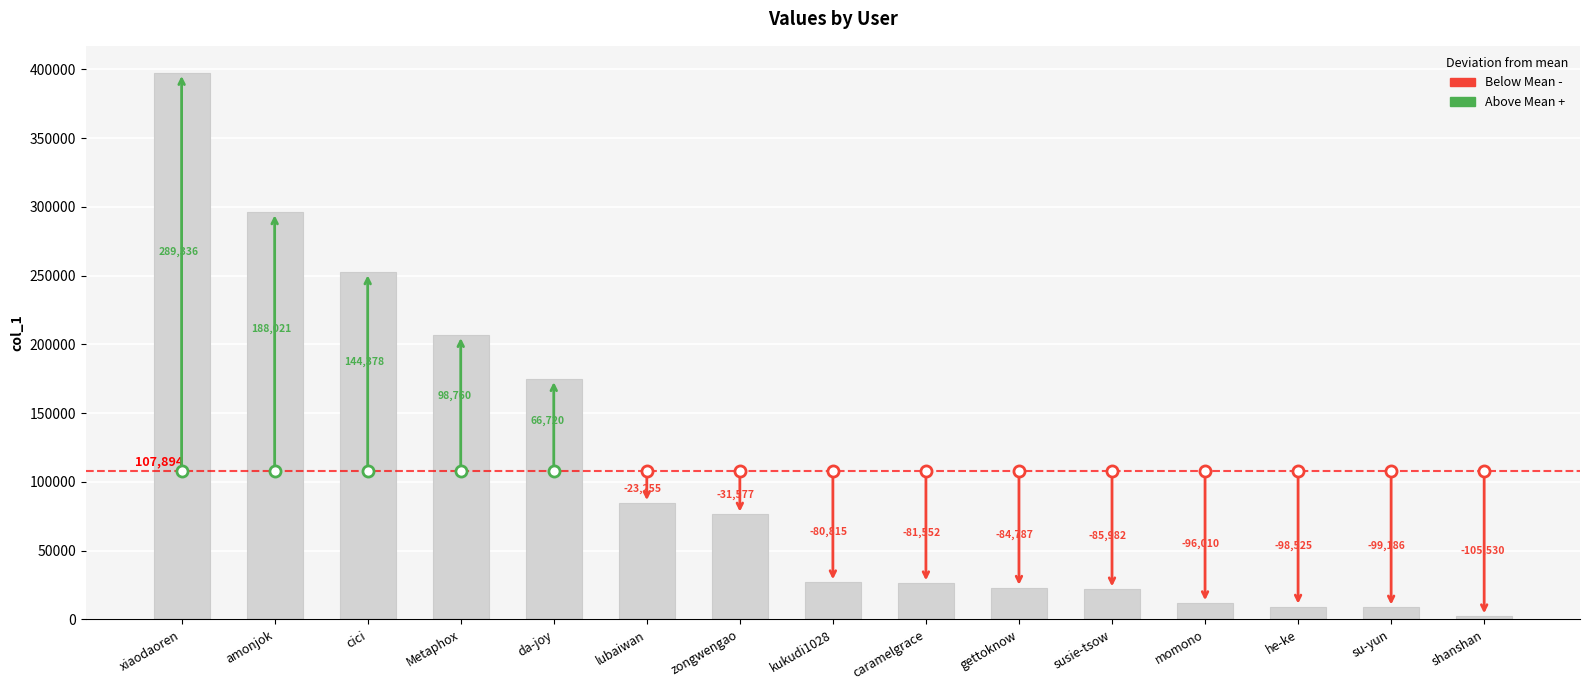

How many bars are there in total?

15